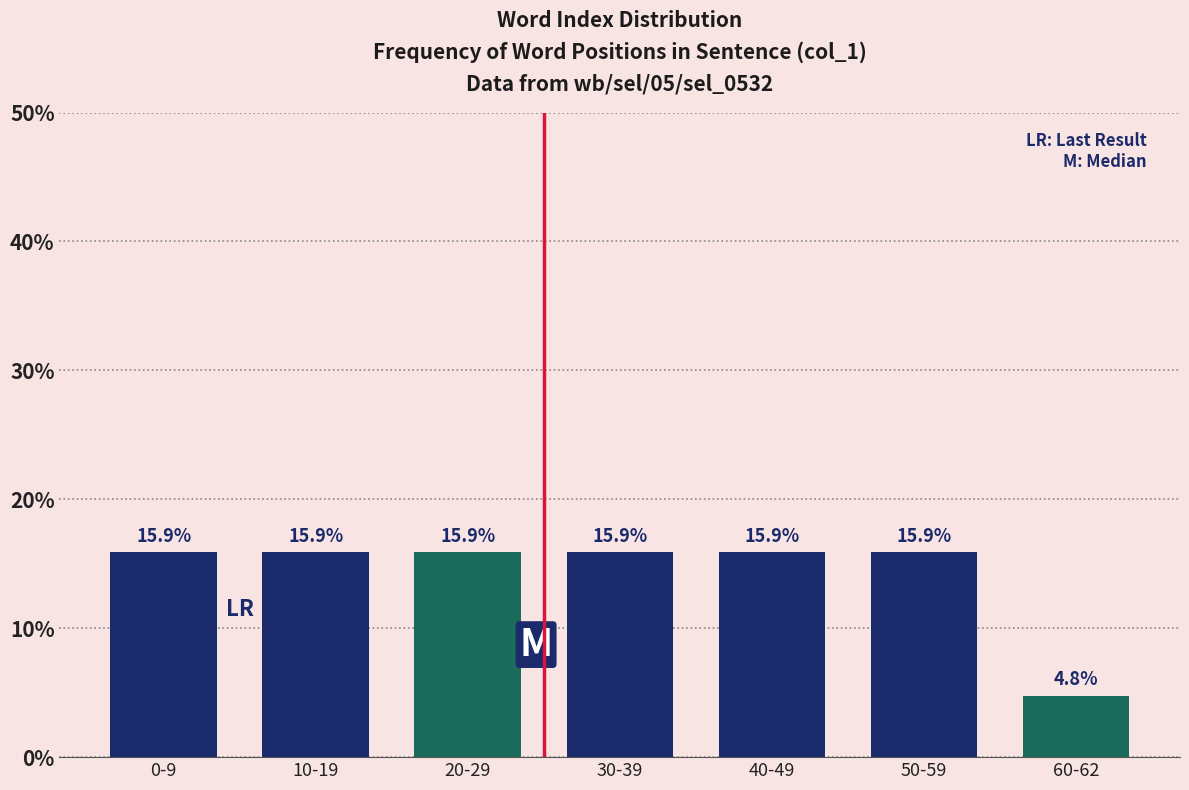

Reading left to right, what are all the values shown in this chart?

0-9=15.9	10-19=15.9	20-29=15.9	30-39=15.9	40-49=15.9	50-59=15.9	60-62=4.8